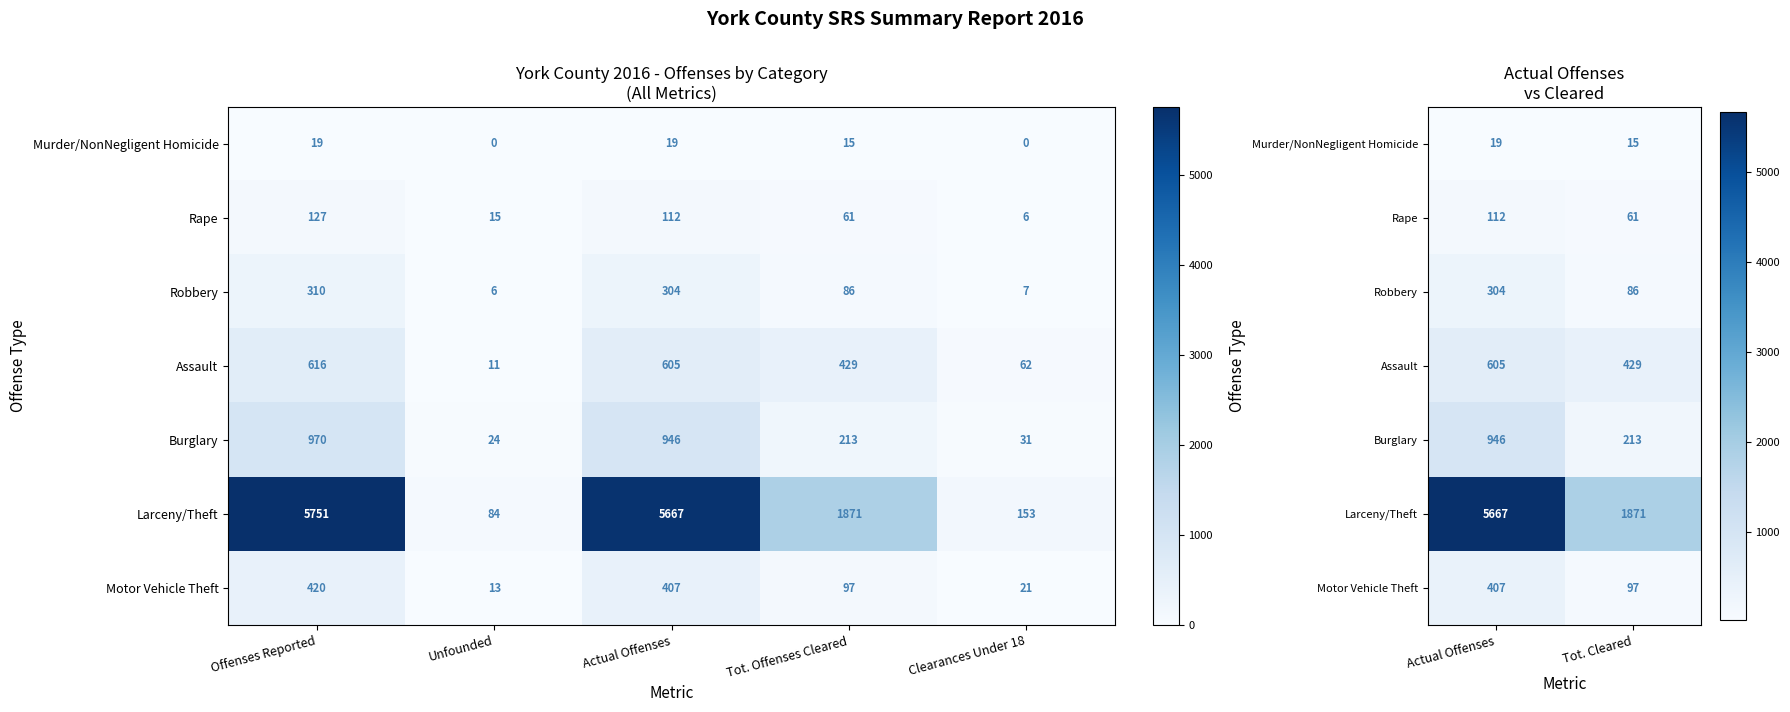

What is the difference between the maximum and minimum values in the Rape series?

51